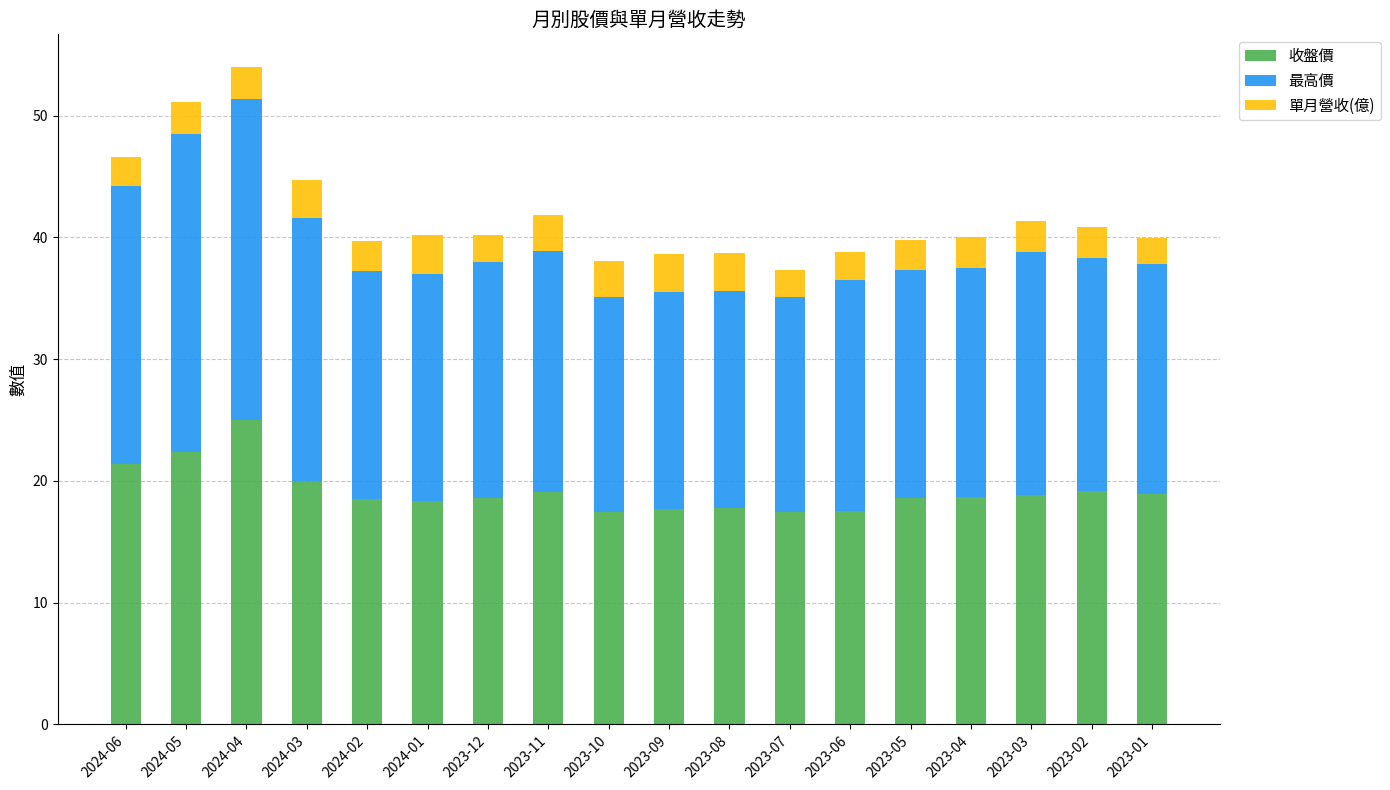

What is the difference between the maximum and minimum values in the 收盤價 series?

7.6